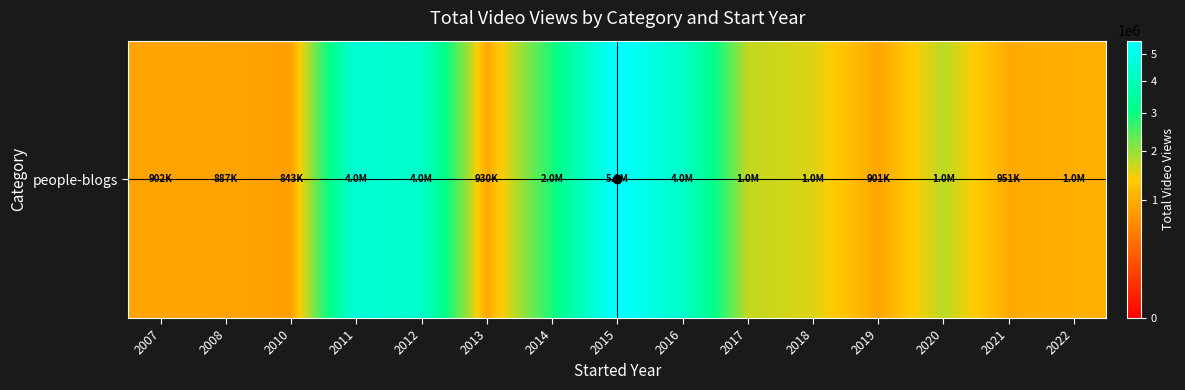

List the labels in order of value, smallest first.

2010, 2008, 2019, 2007, 2013, 2021, 2022, 2018, 2017, 2020, 2014, 2012, 2016, 2011, 2015